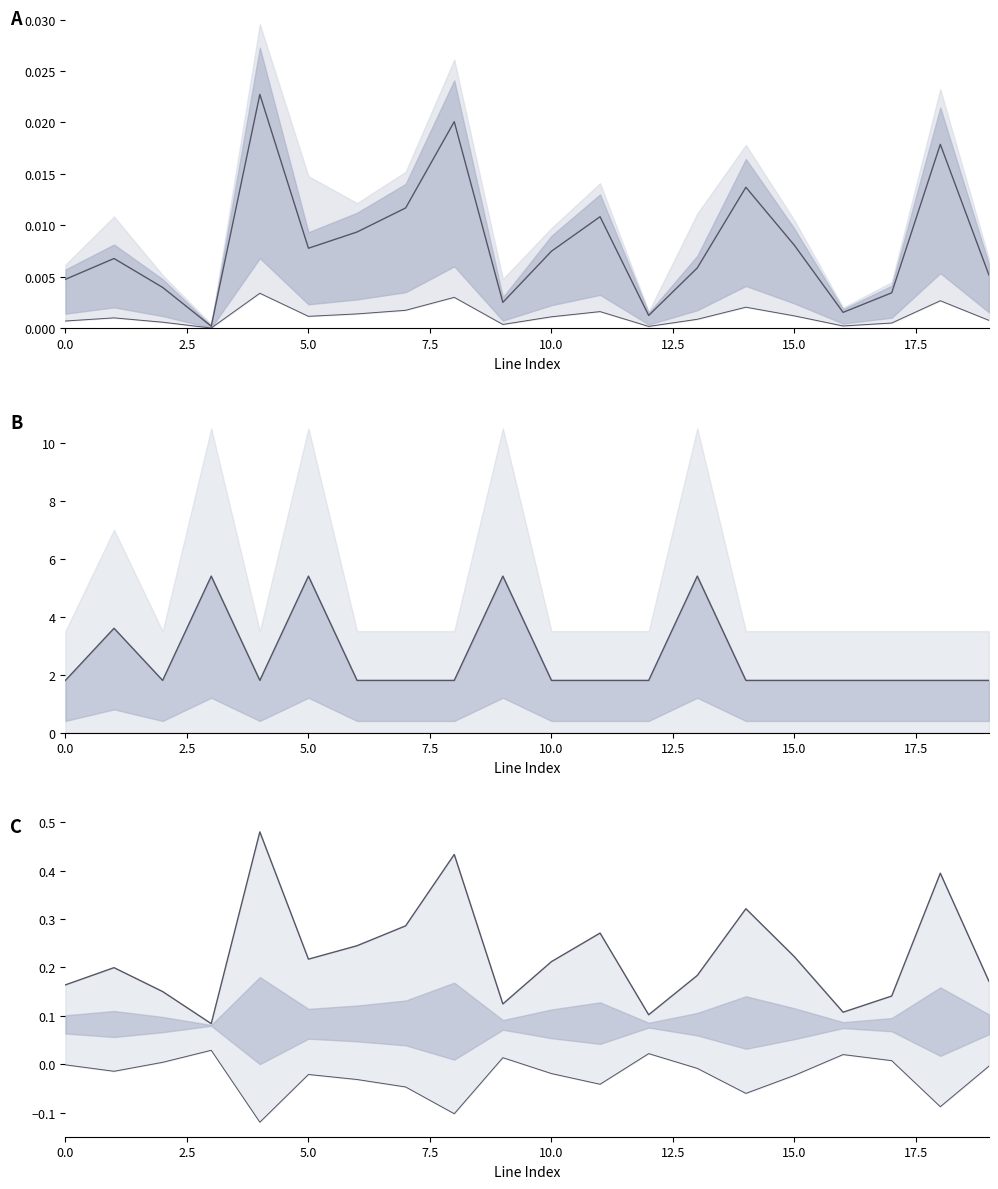

Which category has the highest value in the length_km series?

4